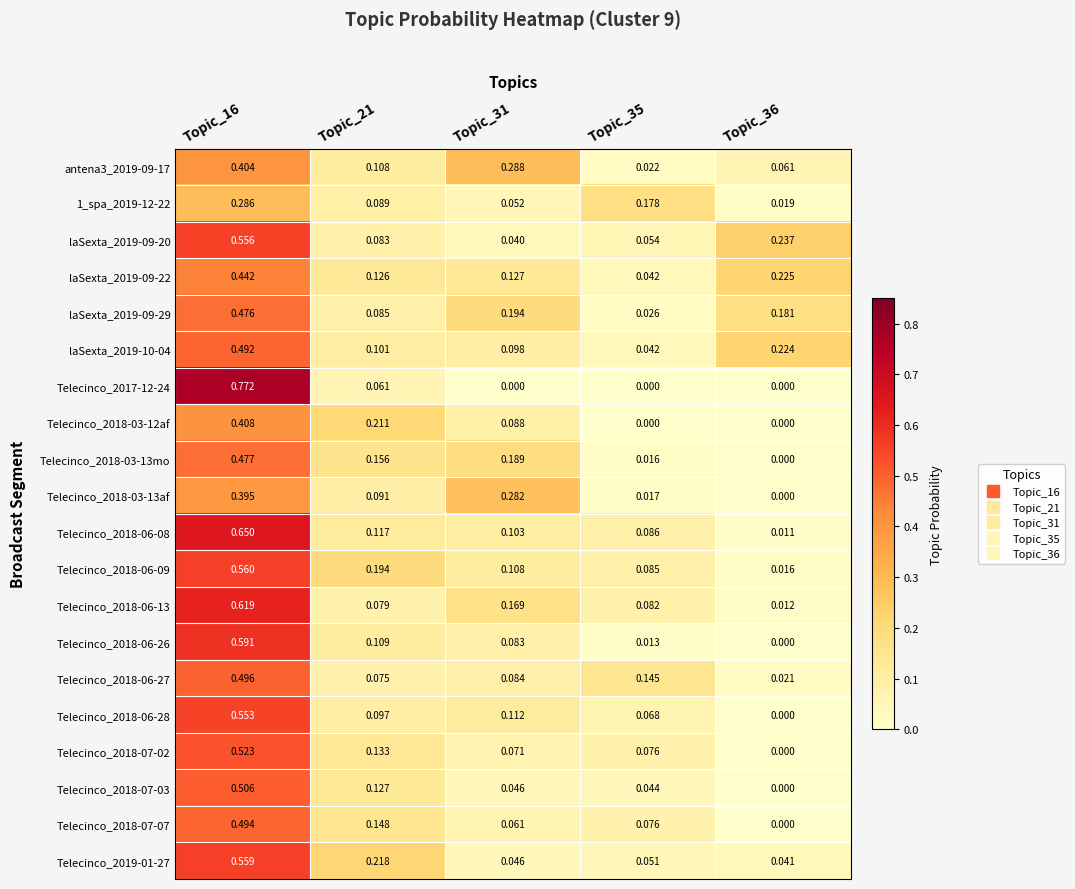

Is the value of Telecinco_2018-06-08 at Topic_21 greater than the value of Telecinco_2018-07-07 at Topic_35?

Yes